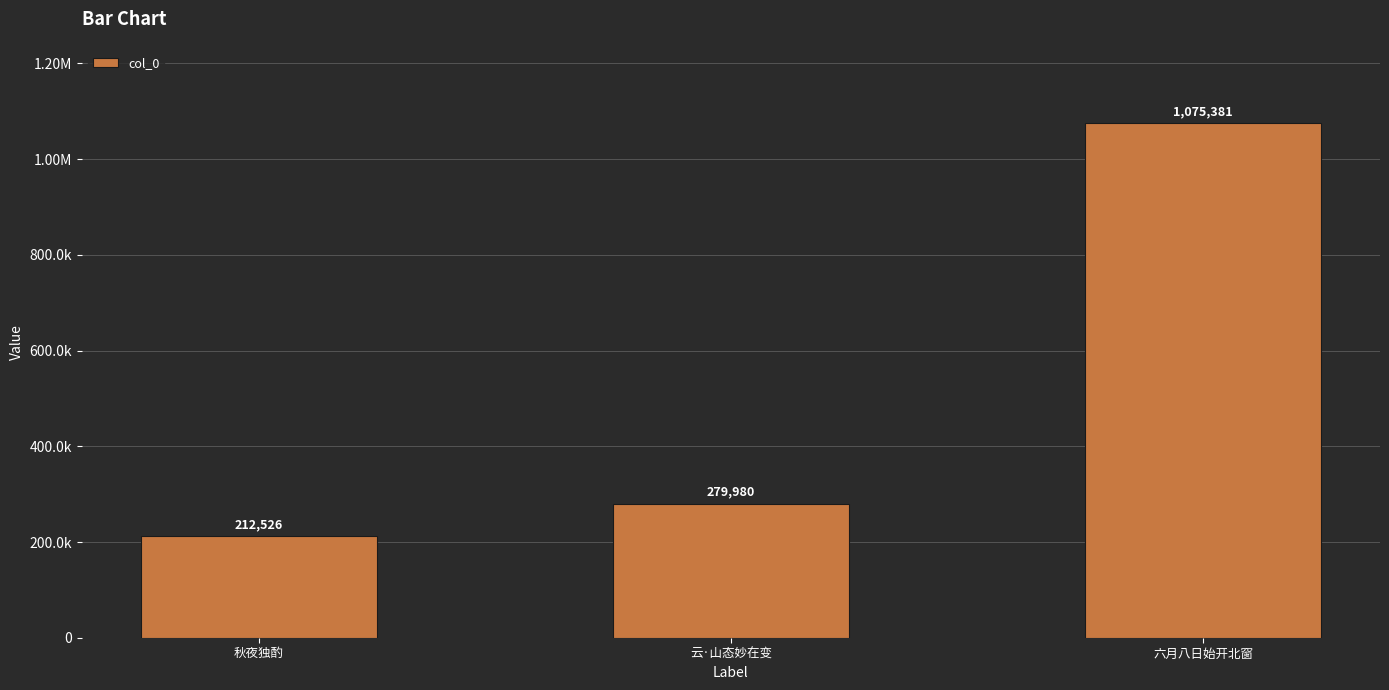

What position from the right is 六月八日始开北窗?

1